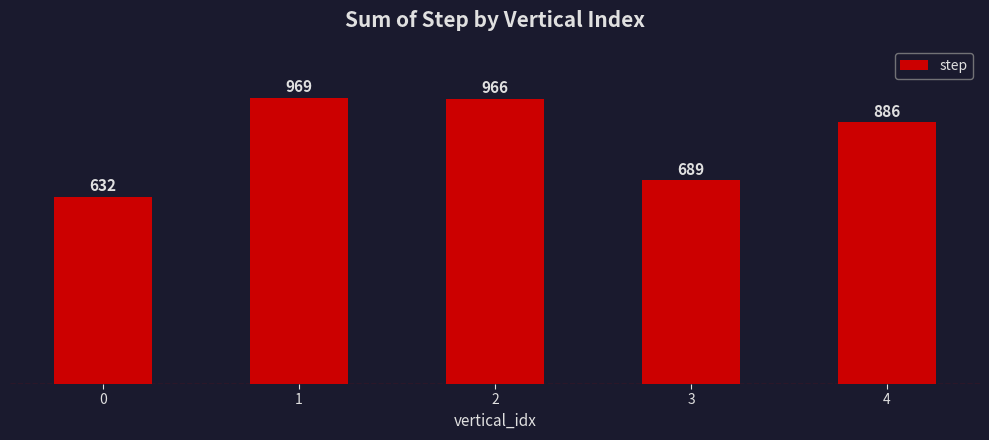

The chart shows a value of 632 at 0. True or false?

True